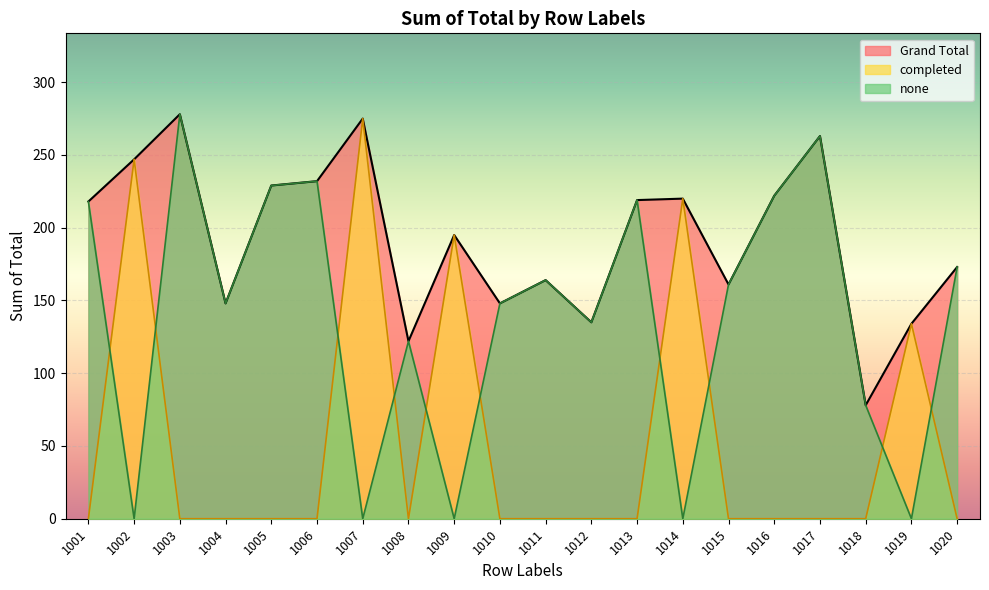

Where is Grand Total nearest to the value 178?

1020